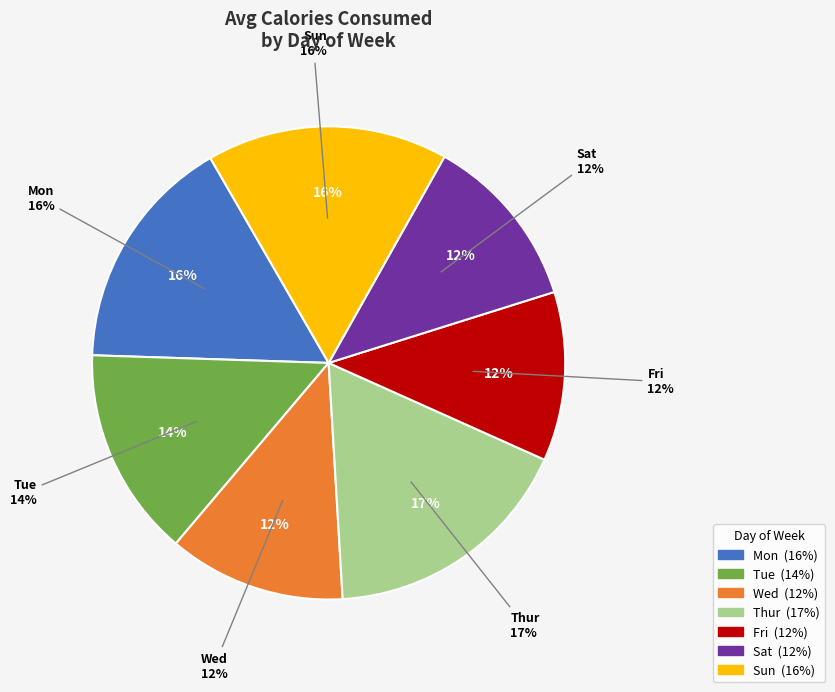

Is there a majority slice in this chart?

No